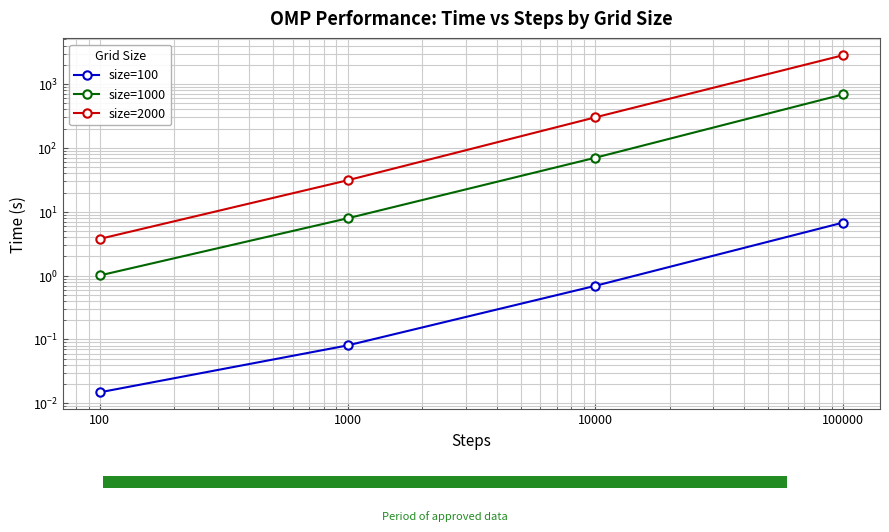

Reading left to right, transcribe all the data shown in this chart.

size=100: 100=0.0	1000=0.1	10000=0.7	100000=6.8
size=1000: 100=1.0	1000=7.9	10000=70.1	100000=687.4
size=2000: 100=3.8	1000=31.1	10000=300.8	100000=2820.7